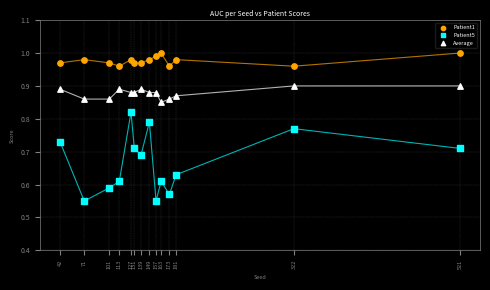

Which series reaches the maximum Y coordinate?

Patient1